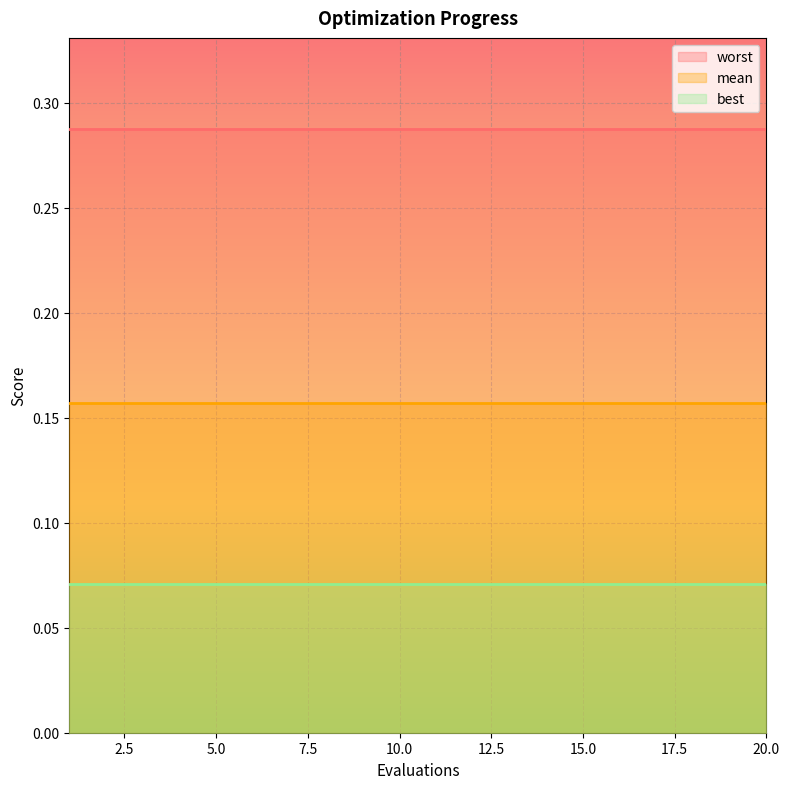

Rank the series by their maximum value, from lowest to highest.

best, mean, worst